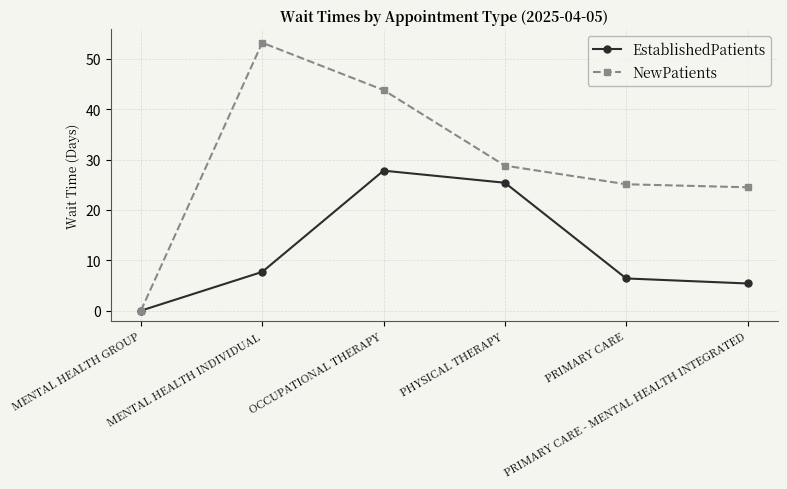

Which series has the widest spread of values?

NewPatients